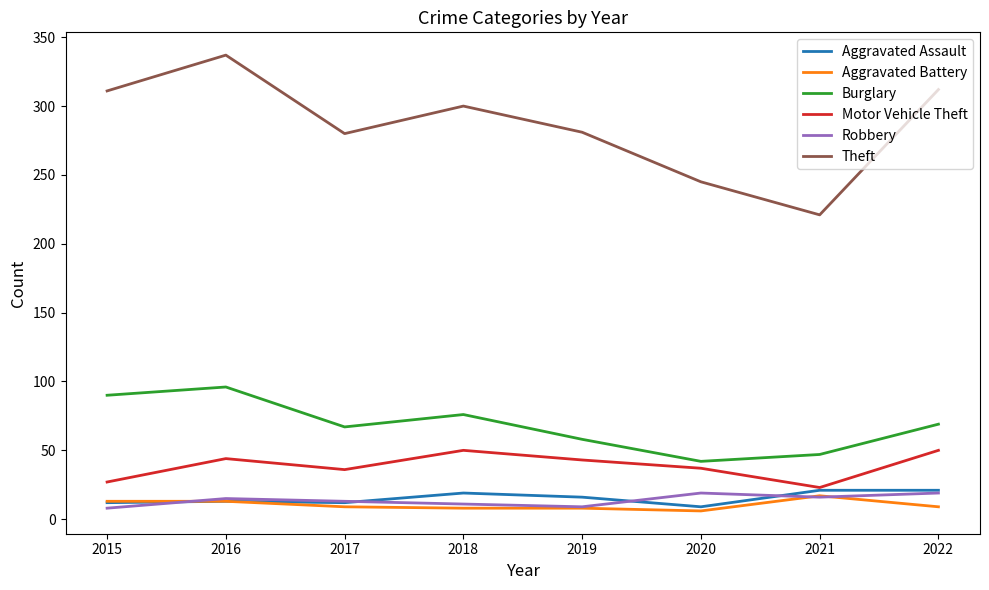

What is the lowest value of the Robbery series?

8